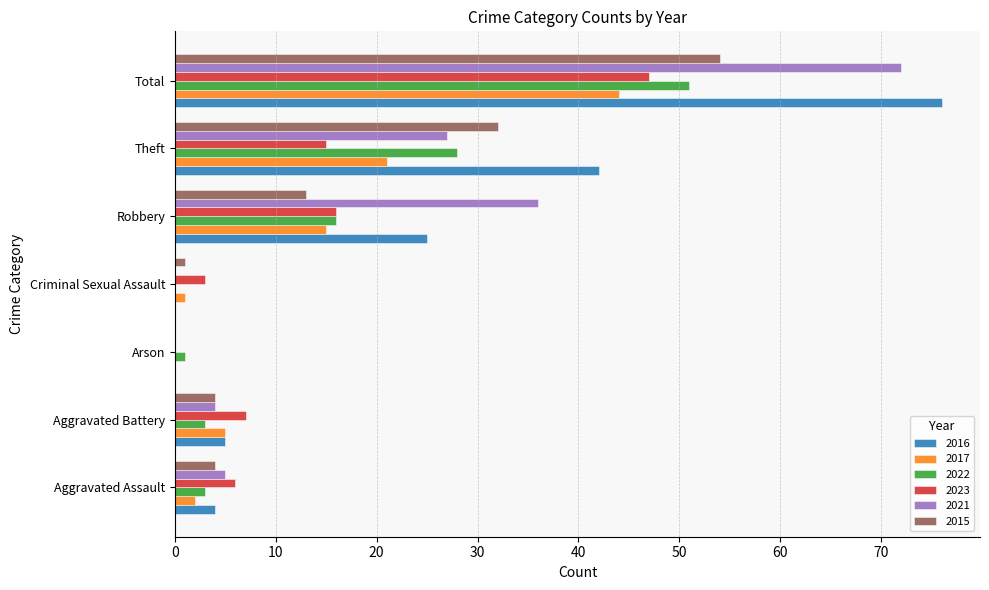

How many values in 2015 are above zero?

6